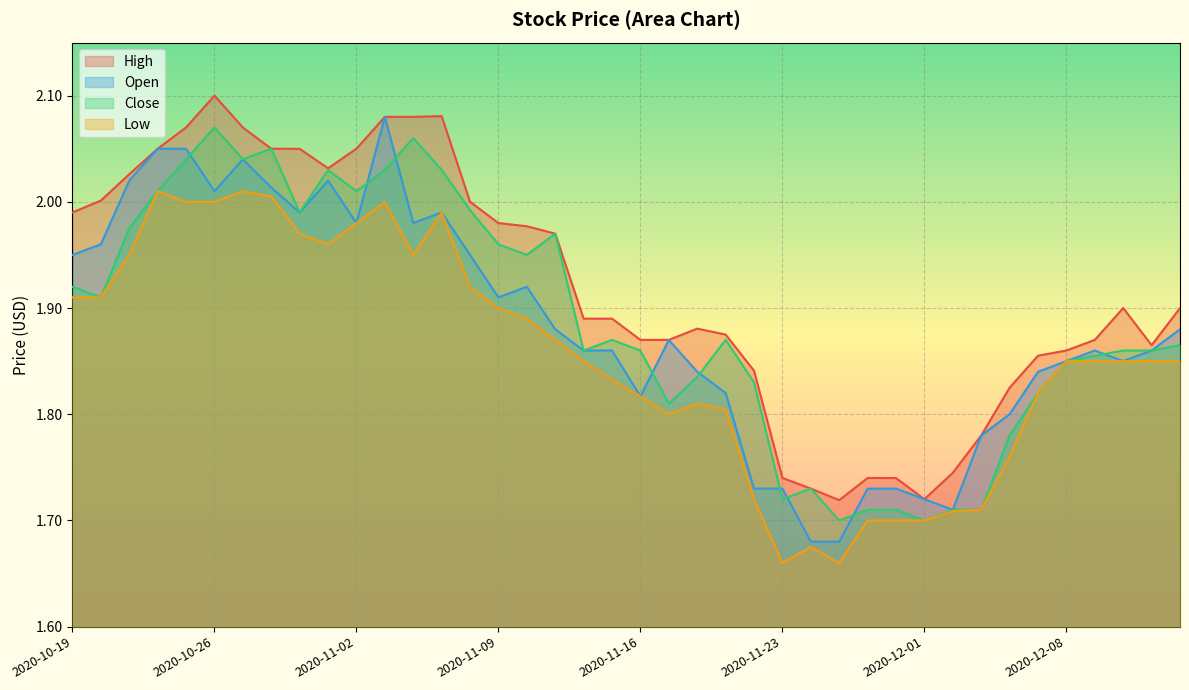

What is the total value across all series at 2020-12-04?

7.2